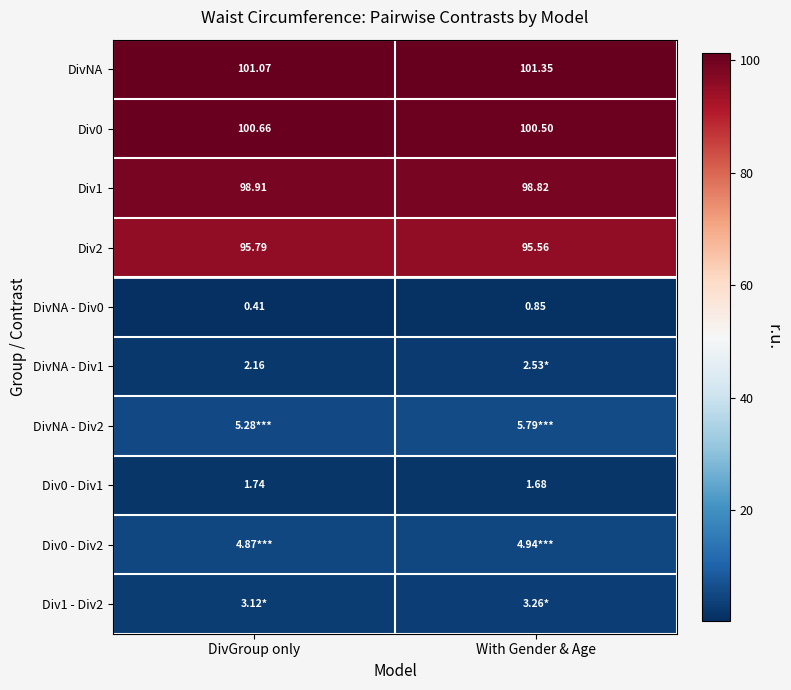

What value does the DivNA series have at DivGroup only?

101.1